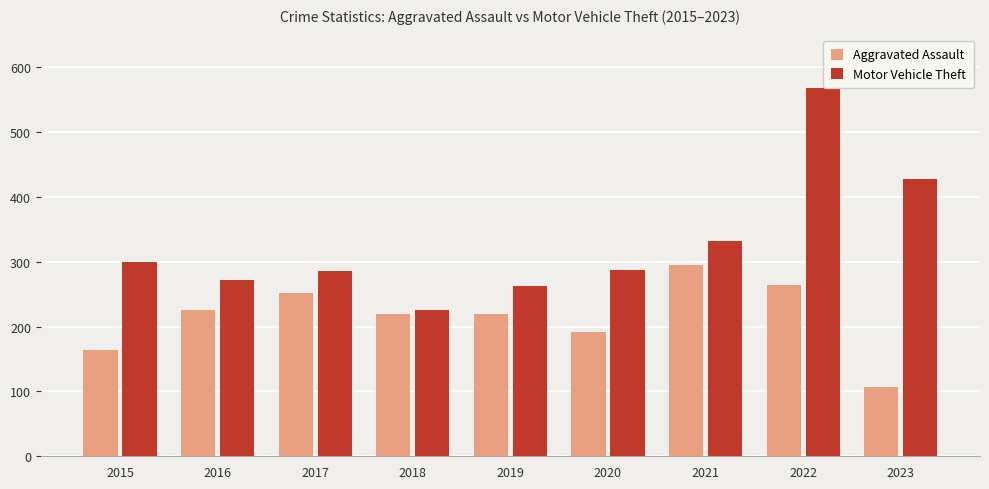

Where is Motor Vehicle Theft nearest to the value 396?

2023